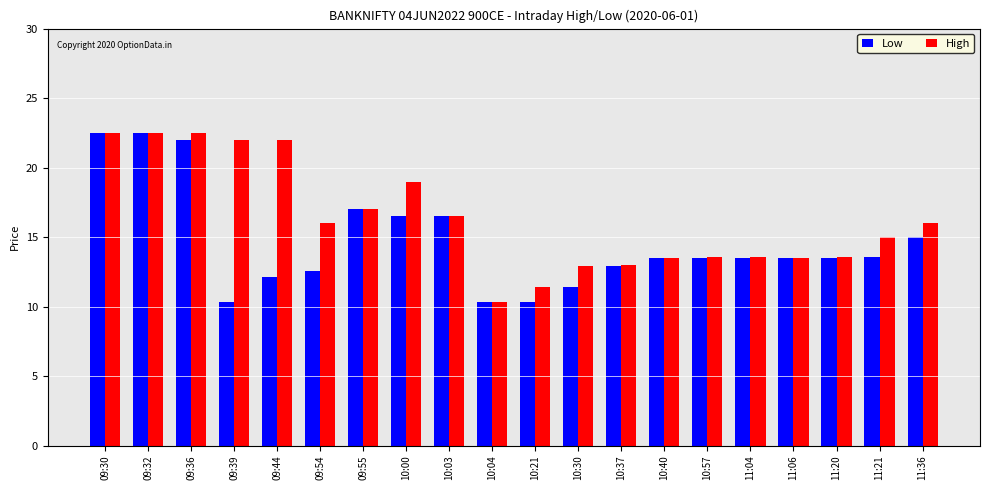

What is the highest value of the Low series?

22.5